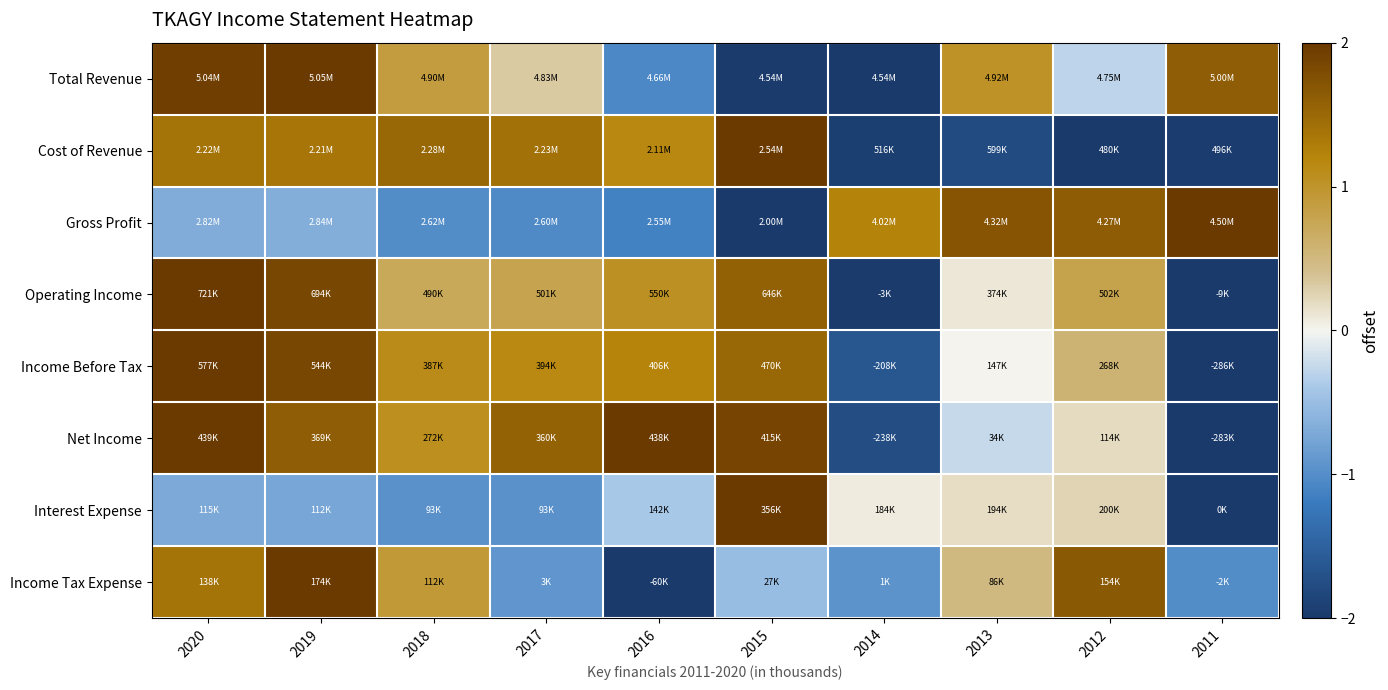

Reading left to right, extract all data points from this chart.

Total Revenue: 2020=2.0	2019=2.0	2018=0.9	2017=0.3	2016=-1.1	2015=-2.0	2014=-2.0	2013=1.0	2012=-0.3	2011=1.6
Cost of Revenue: 2020=1.4	2019=1.4	2018=1.5	2017=1.4	2016=1.2	2015=2.0	2014=-1.9	2013=-1.8	2012=-2.0	2011=-2.0
Gross Profit: 2020=-0.7	2019=-0.7	2018=-1.0	2017=-1.0	2016=-1.1	2015=-2.0	2014=1.2	2013=1.7	2012=1.6	2011=2.0
Operating Income: 2020=2.0	2019=1.9	2018=0.7	2017=0.8	2016=1.1	2015=1.6	2014=-2.0	2013=0.1	2012=0.8	2011=-2.0
Income Before Tax: 2020=2.0	2019=1.8	2018=1.1	2017=1.1	2016=1.2	2015=1.5	2014=-1.6	2013=0.0	2012=0.6	2011=-2.0
Net Income: 2020=2.0	2019=1.6	2018=1.1	2017=1.6	2016=2.0	2015=1.9	2014=-1.8	2013=-0.2	2012=0.2	2011=-2.0
Interest Expense: 2020=-0.7	2019=-0.7	2018=-1.0	2017=-1.0	2016=-0.4	2015=2.0	2014=0.1	2013=0.2	2012=0.2	2011=-2.0
Income Tax Expense: 2020=1.4	2019=2.0	2018=0.9	2017=-0.9	2016=-2.0	2015=-0.5	2014=-0.9	2013=0.5	2012=1.7	2011=-1.0